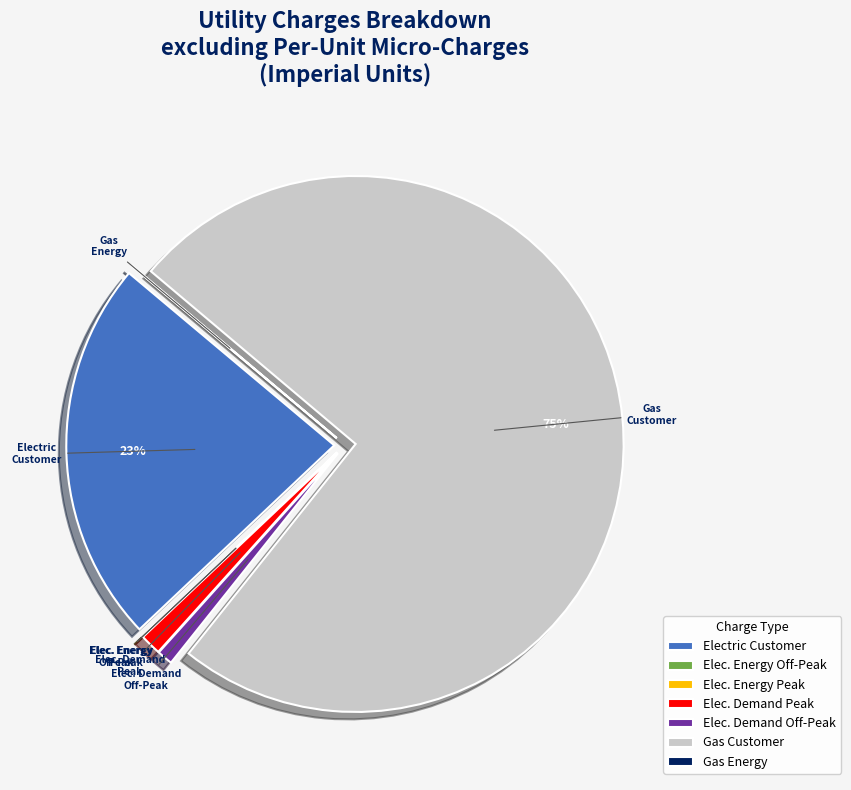

Is there a majority slice in this chart?

Yes